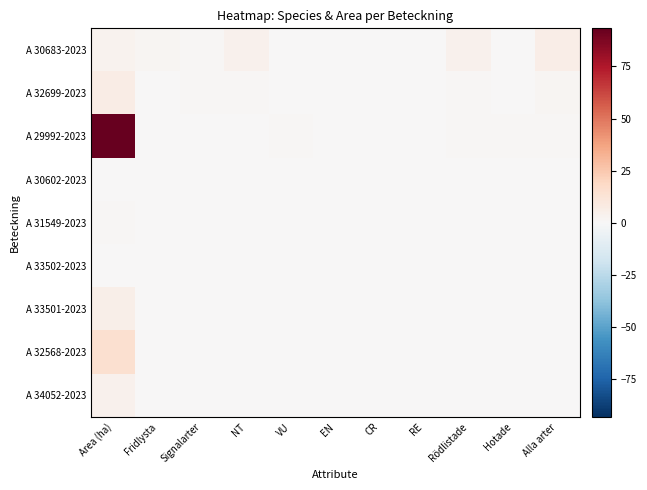

Reading left to right, list all the values displayed in this chart.

A 30683-2023: Area (ha)=3.2	Fridlysta=2.0	Signalarter=1.0	NT=4.0	VU=0.0	EN=0.0	CR=0.0	RE=0.0	Rödlistade=4.0	Hotade=0.0	Alla arter=6.0
A 32699-2023: Area (ha)=7.2	Fridlysta=0.0	Signalarter=1.0	NT=1.0	VU=0.0	EN=0.0	CR=0.0	RE=0.0	Rödlistade=1.0	Hotade=0.0	Alla arter=2.0
A 29992-2023: Area (ha)=93.3	Fridlysta=0.0	Signalarter=0.0	NT=0.0	VU=1.0	EN=0.0	CR=0.0	RE=0.0	Rödlistade=1.0	Hotade=1.0	Alla arter=1.0
A 30602-2023: Area (ha)=0.5	Fridlysta=0.0	Signalarter=0.0	NT=0.0	VU=0.0	EN=0.0	CR=0.0	RE=0.0	Rödlistade=0.0	Hotade=0.0	Alla arter=0.0
A 31549-2023: Area (ha)=1.2	Fridlysta=0.0	Signalarter=0.0	NT=0.0	VU=0.0	EN=0.0	CR=0.0	RE=0.0	Rödlistade=0.0	Hotade=0.0	Alla arter=0.0
A 33502-2023: Area (ha)=0.5	Fridlysta=0.0	Signalarter=0.0	NT=0.0	VU=0.0	EN=0.0	CR=0.0	RE=0.0	Rödlistade=0.0	Hotade=0.0	Alla arter=0.0
A 33501-2023: Area (ha)=5.8	Fridlysta=0.0	Signalarter=0.0	NT=0.0	VU=0.0	EN=0.0	CR=0.0	RE=0.0	Rödlistade=0.0	Hotade=0.0	Alla arter=0.0
A 32568-2023: Area (ha)=14.9	Fridlysta=0.0	Signalarter=0.0	NT=0.0	VU=0.0	EN=0.0	CR=0.0	RE=0.0	Rödlistade=0.0	Hotade=0.0	Alla arter=0.0
A 34052-2023: Area (ha)=4.0	Fridlysta=0.0	Signalarter=0.0	NT=0.0	VU=0.0	EN=0.0	CR=0.0	RE=0.0	Rödlistade=0.0	Hotade=0.0	Alla arter=0.0